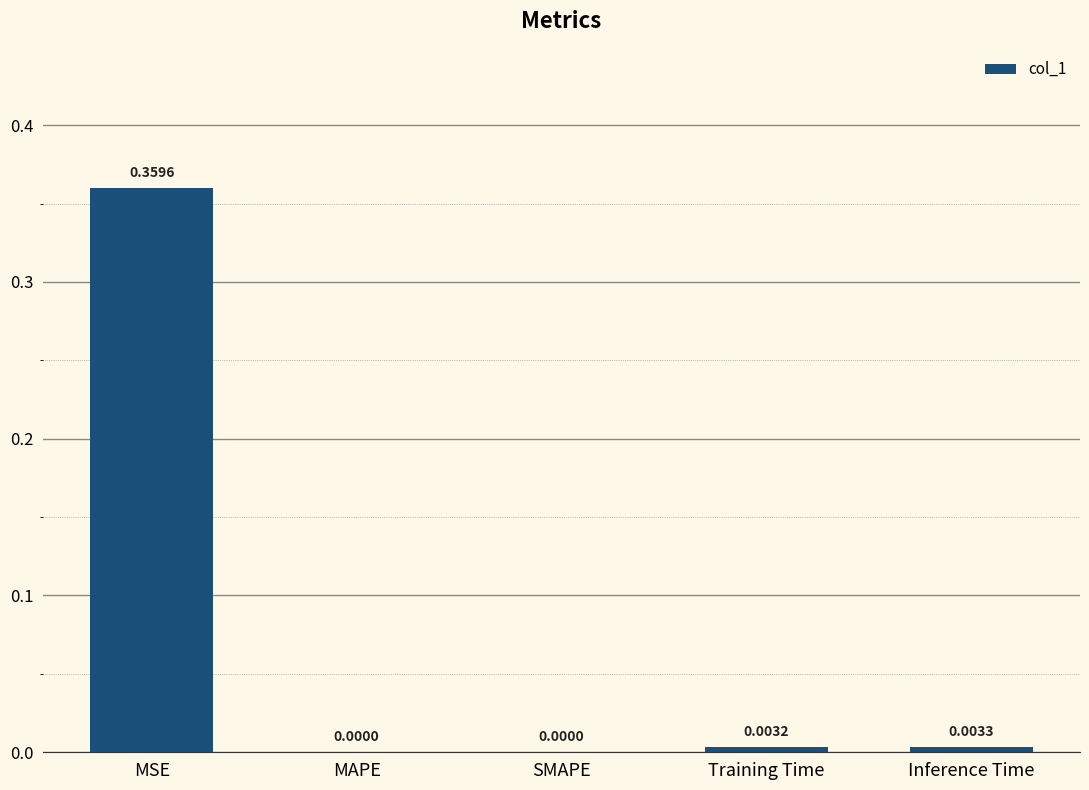

The value at Inference Time is 0.0. True or false?

True